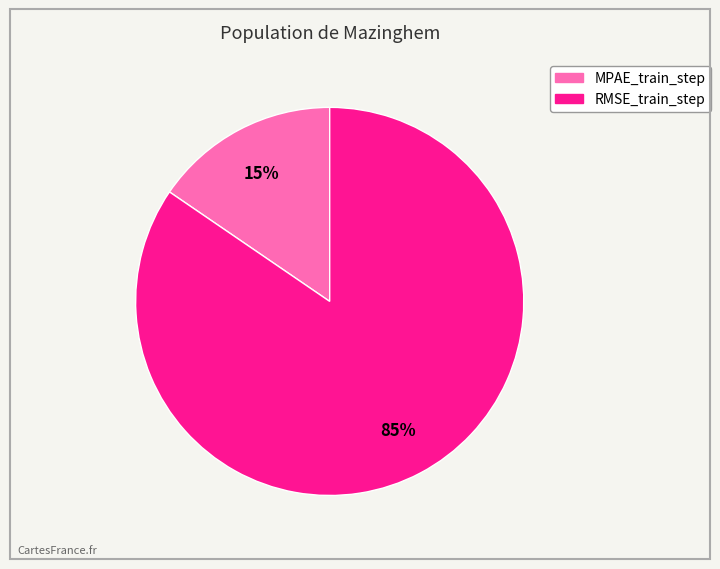

Which category has the smallest portion of the pie?

MPAE_train_step